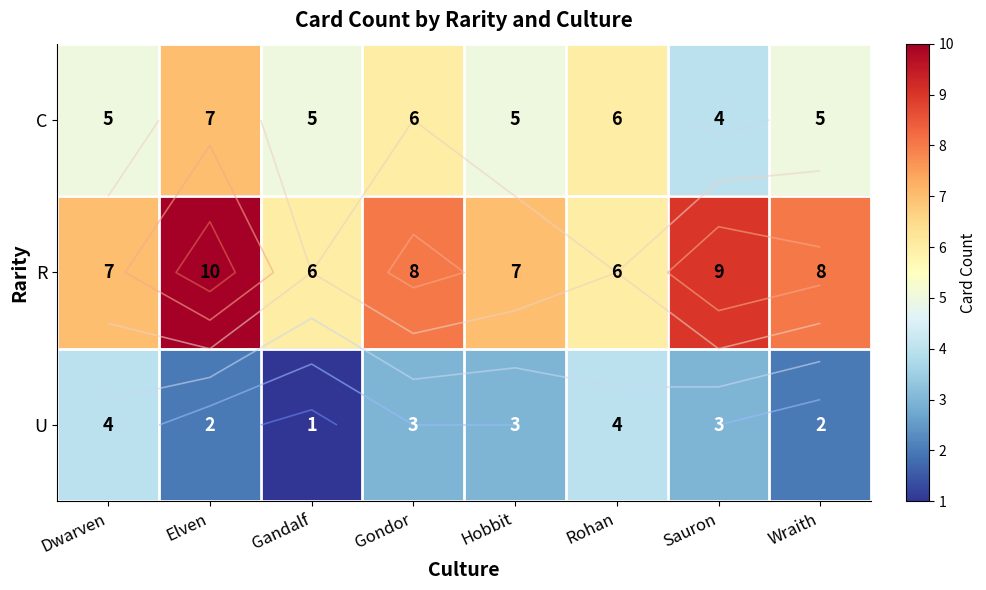

Rank the series by their average value, from lowest to highest.

U, C, R